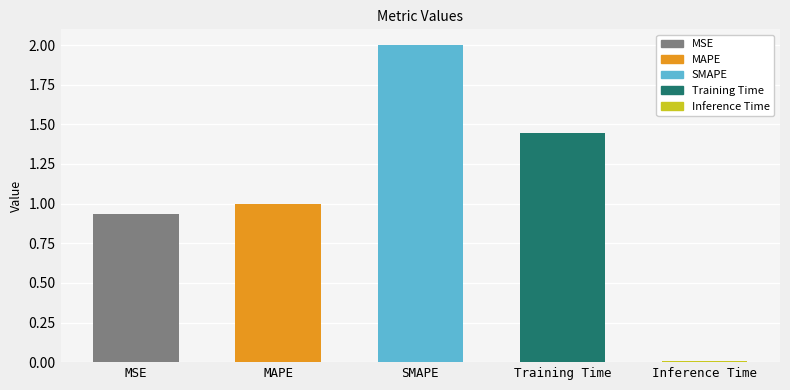

What position from the right is Inference Time?

1